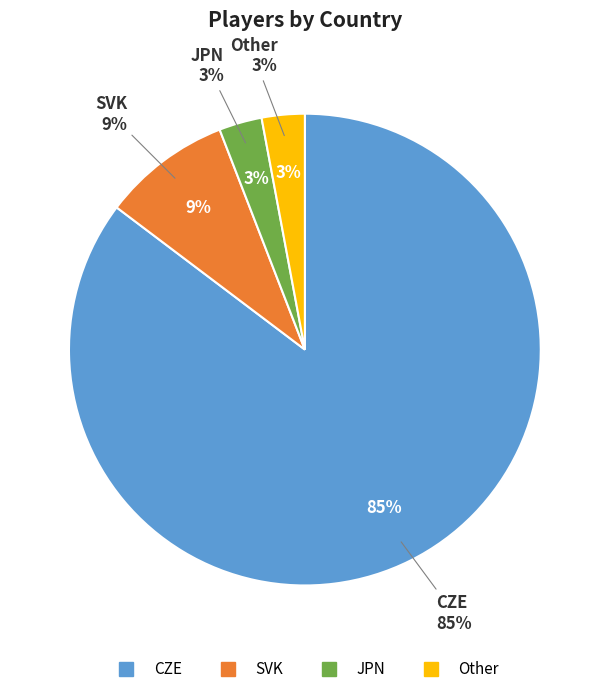

Which slice is the largest?

CZE